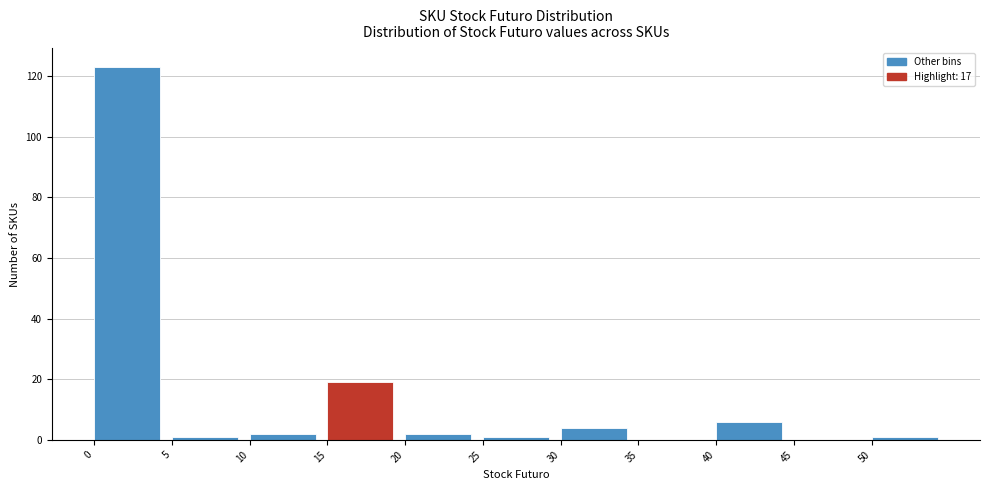

Reading left to right, list every bar in this chart as the range it spans on the x-axis followed by its height. The values are not printed on the chart, so give them approximately, as read against the axis.

0 to 5: 124
5 to 10: under 2
10 to 15: 2
15 to 20: 20
20 to 25: 2
25 to 30: under 2
30 to 35: 4
35 to 40: 0
40 to 45: 6
45 to 50: 0
50 to 55: under 2